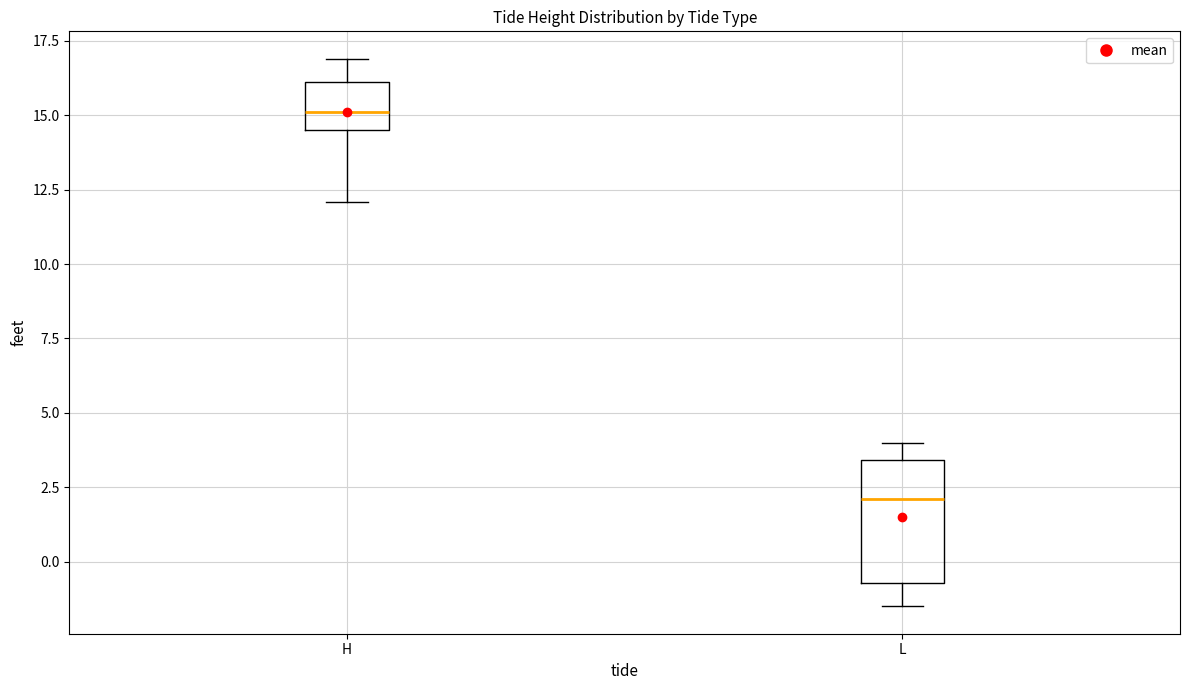

Where does the lower whisker of the box for H end on the y-axis? The values are not printed on the chart, so give them approximately, as read against the axis.

12.0